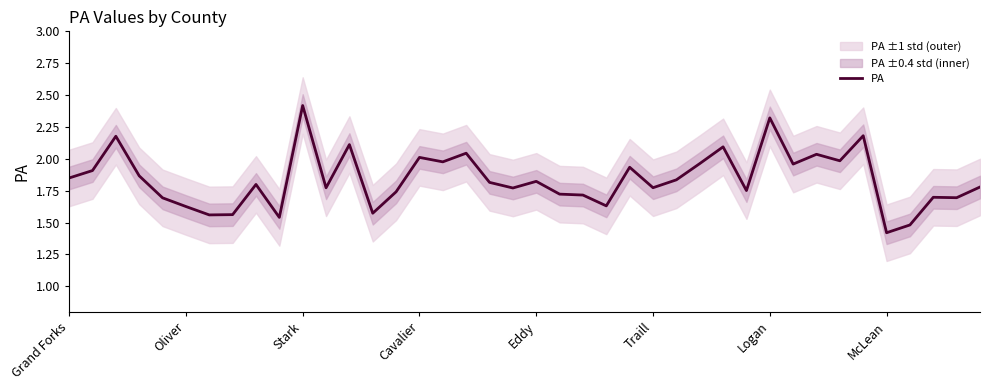

Reading right to left, extract all data points from this chart.

1.8	1.7	1.7	1.5	1.4	2.2	2.0	2.0	2.0	2.3	1.8	2.1	2.0	1.8	1.8	1.9	1.6	1.7	1.7	1.8	1.8	1.8	2.0	2.0	2.0	1.7	1.6	2.1	1.8	2.4	1.5	1.8	1.6	1.6	1.6	1.7	1.9	2.2	1.9	1.8